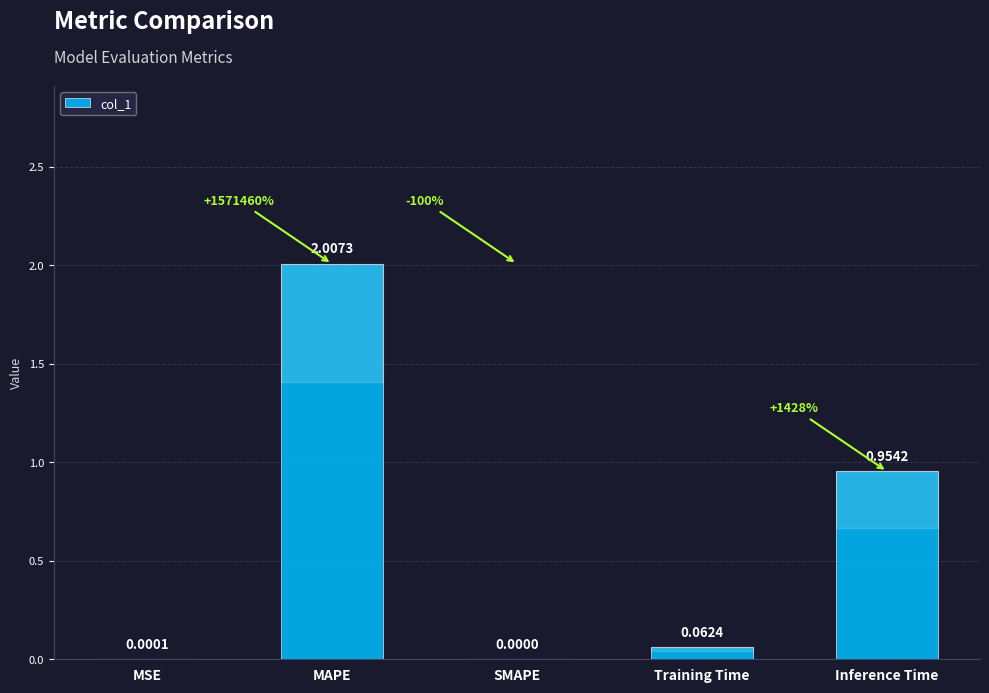

What is the change in value from MSE to Training Time?

+0.1